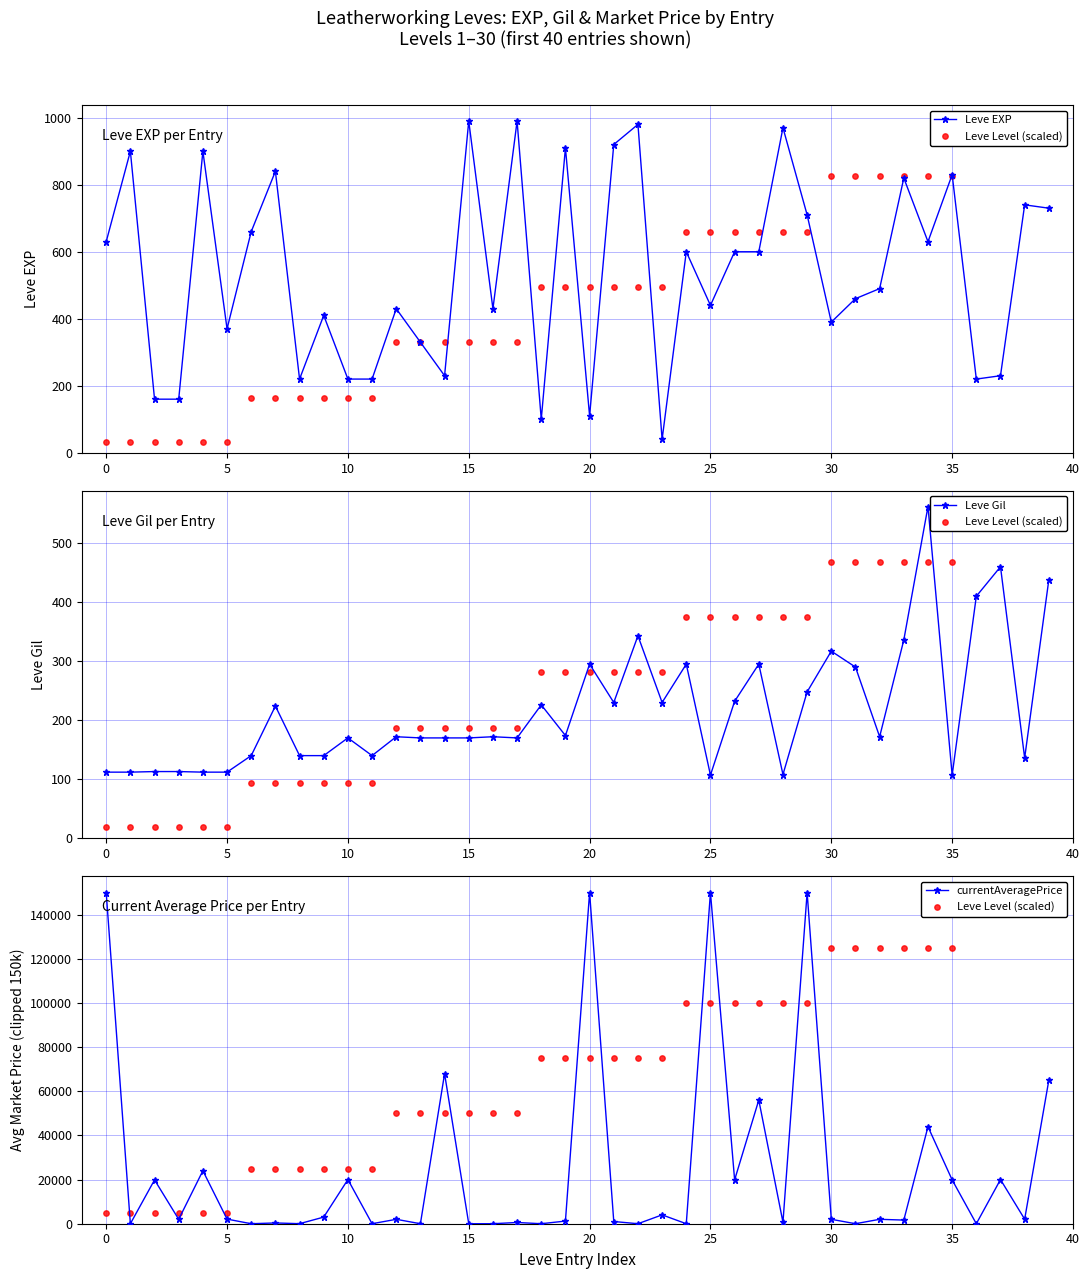

What are all the series names shown in the legend?

Leve EXP, Leve Level (scaled), Leve Gil, currentAveragePrice